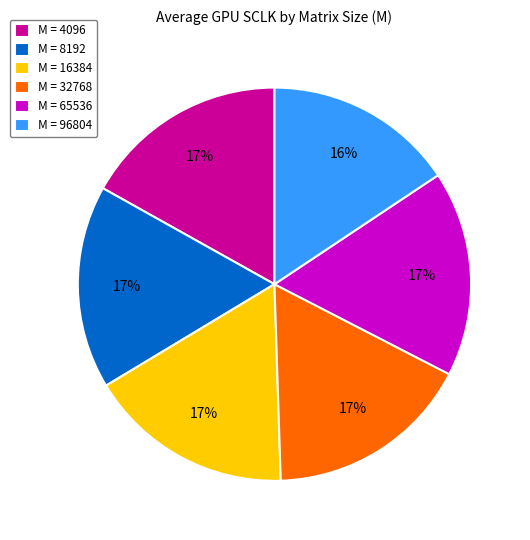

What percentage is the M = 32768 slice, to the nearest percent?

17%